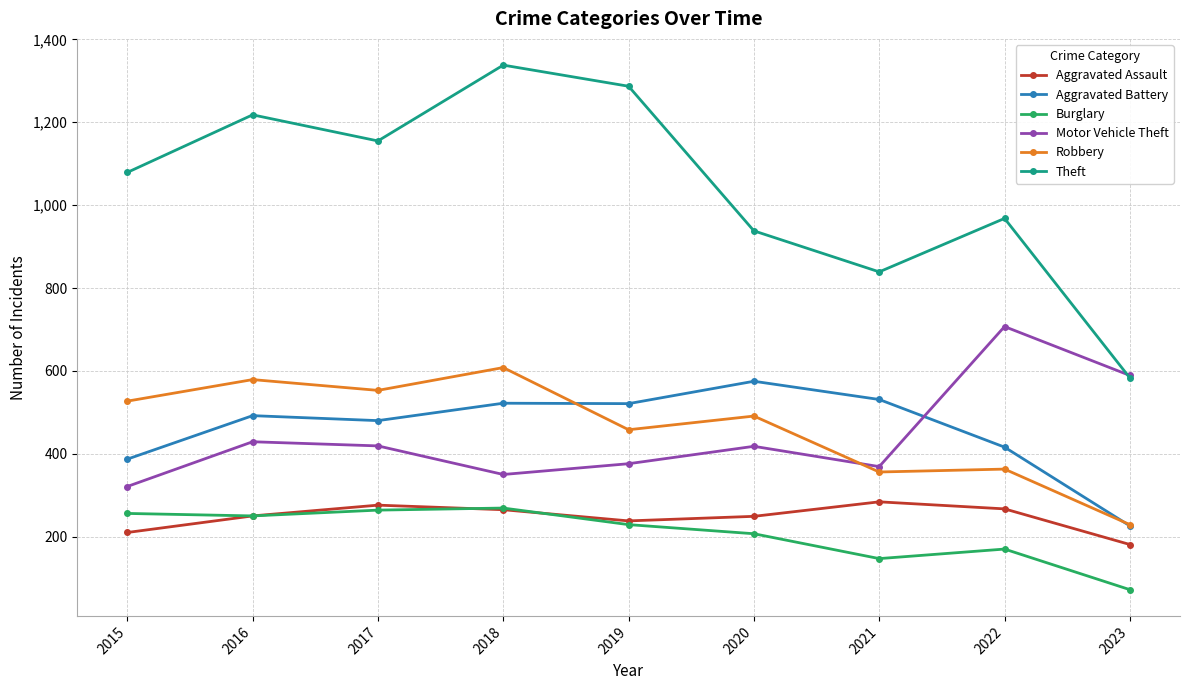

The Robbery series shows 579 at 2016. True or false?

True